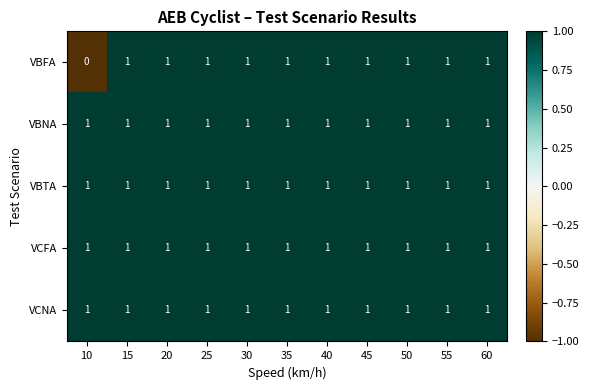

Which series has the widest spread of values?

VBFA